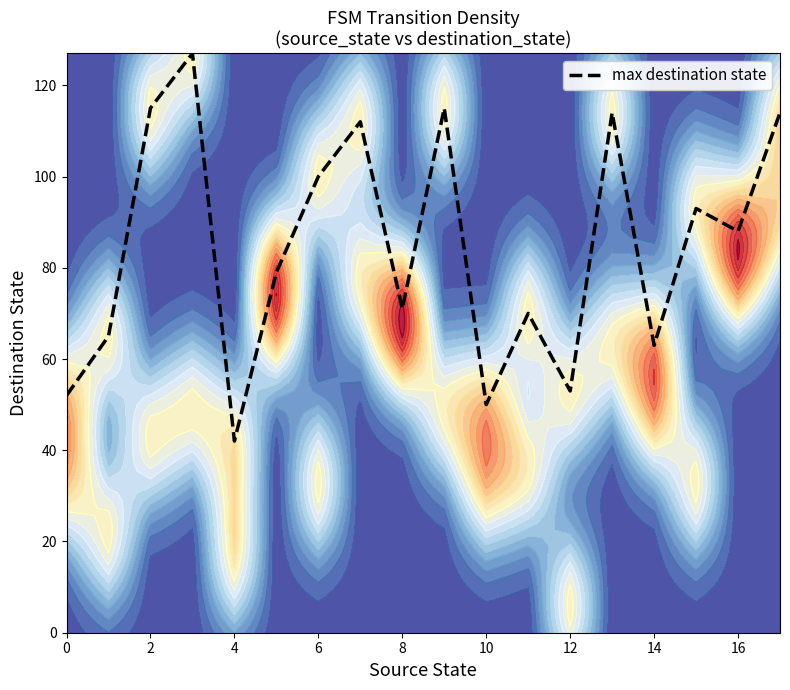

The value at 0 is 80. True or false?

False